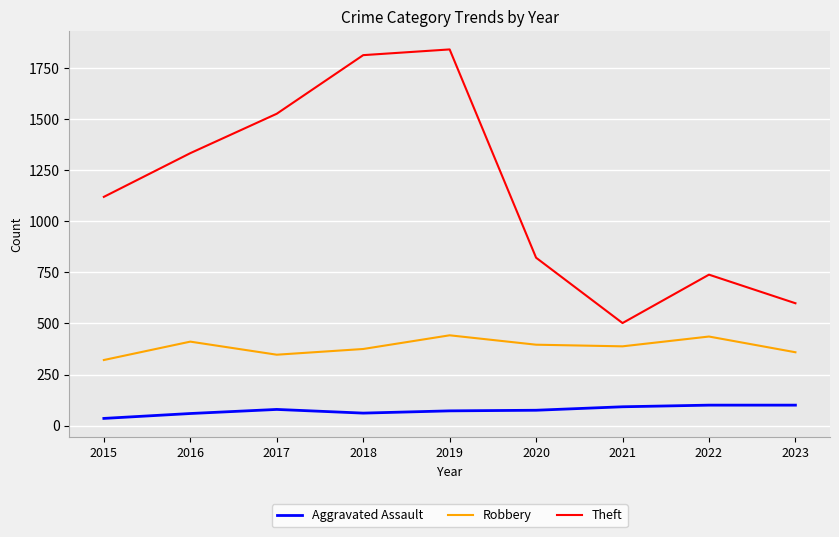

Is the value of Robbery at 2018 greater than the value of Theft at 2023?

No